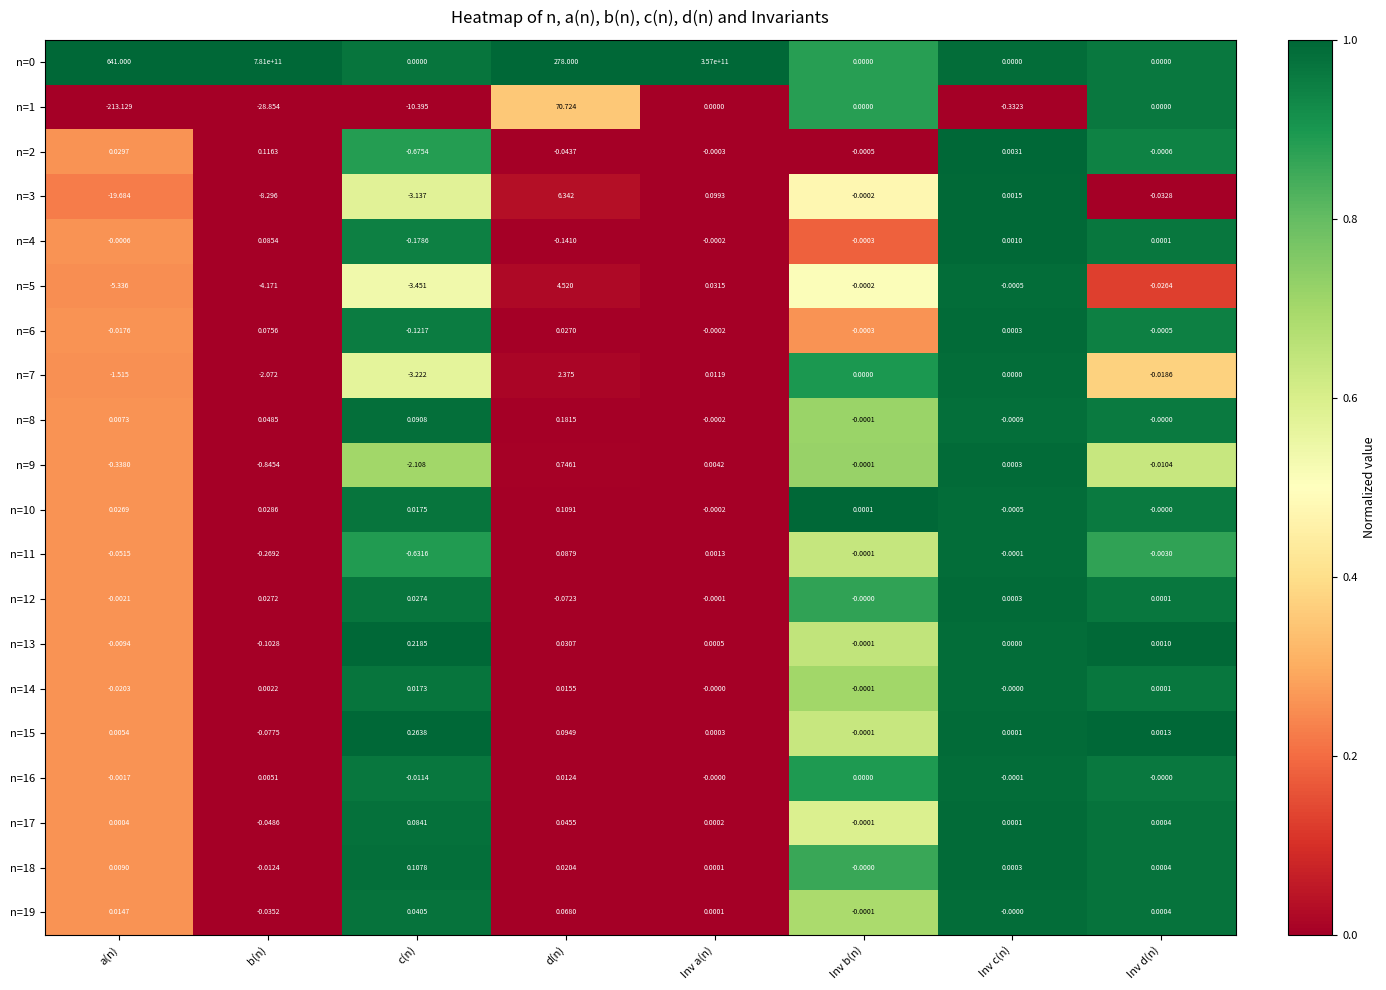

At which label does n=1 first exceed 0?

d(n)